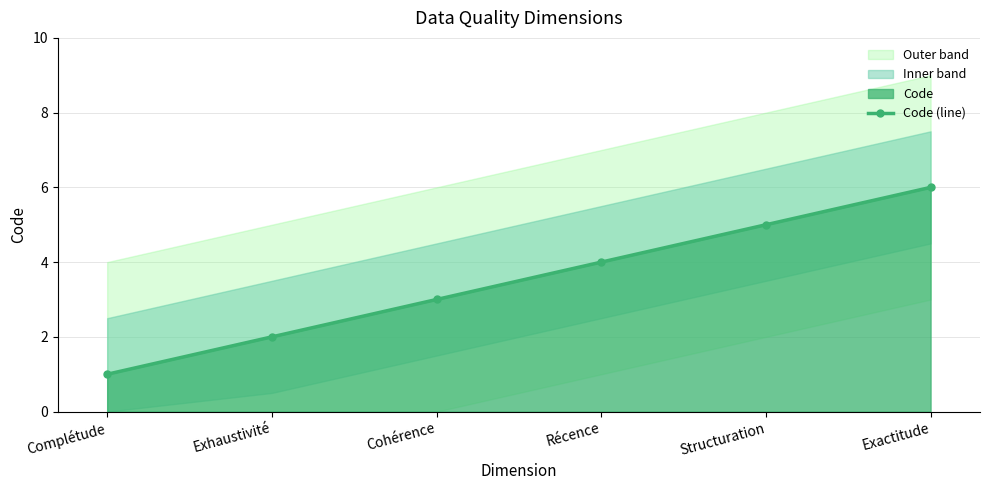

True or false: the data has more than 1 interior local peaks.

False